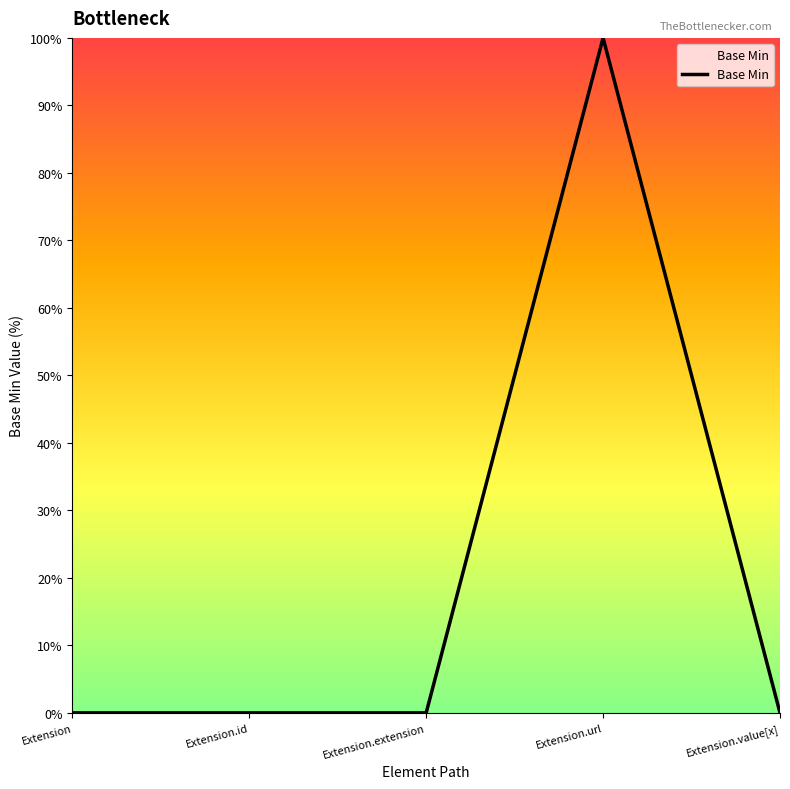

What is the difference between the values at Extension.value[x] and Extension.url?

100